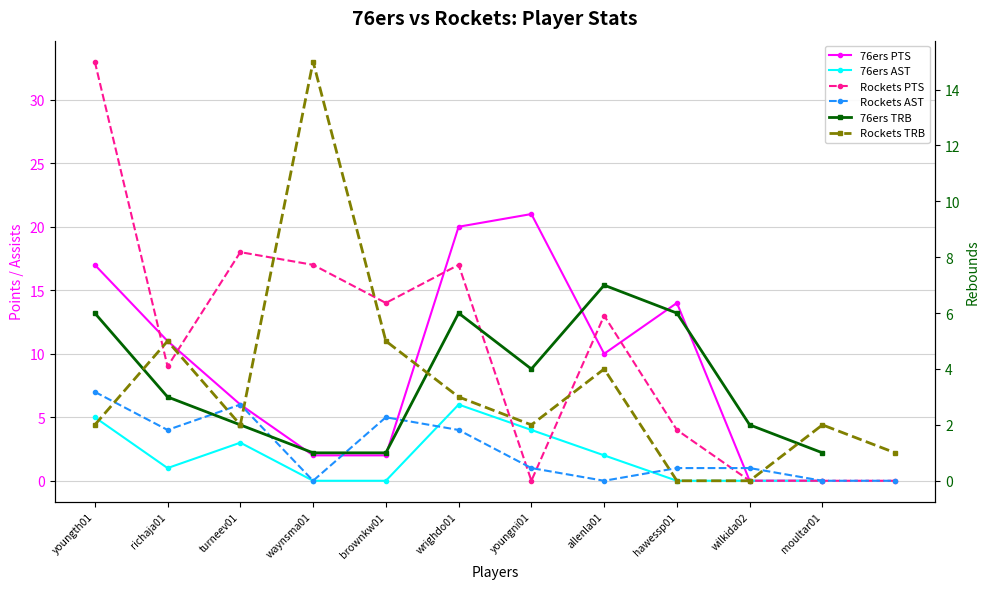

What is the approximate value of 76ers PTS at allenla01?

10